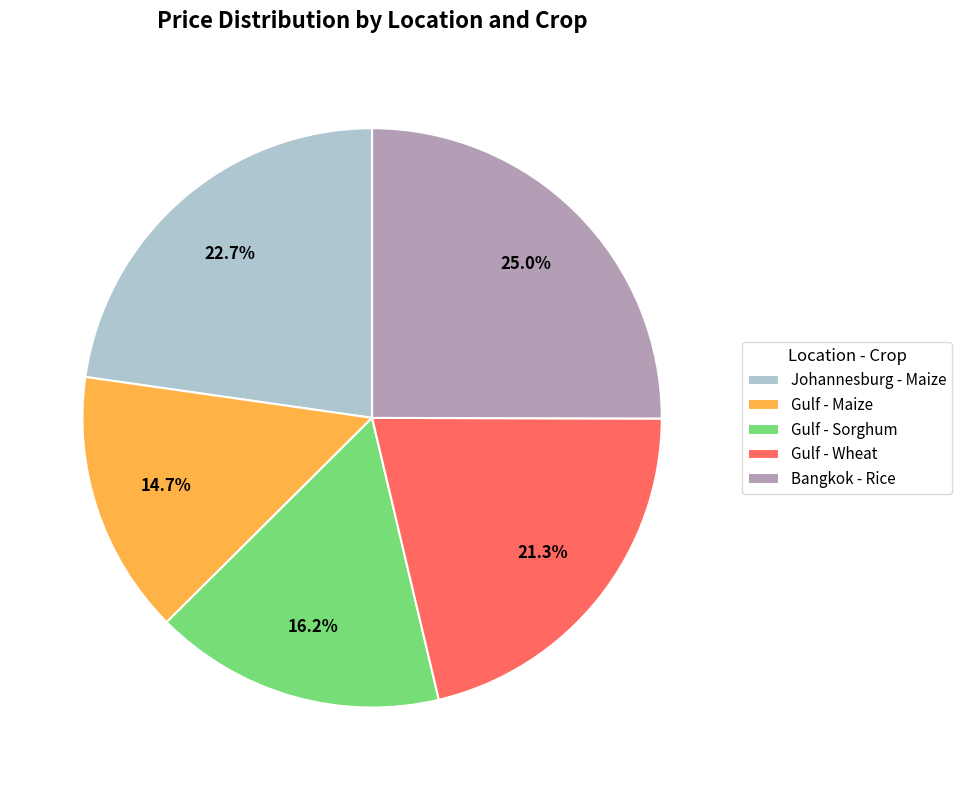

To the nearest percent, what is the average slice percentage?

20%